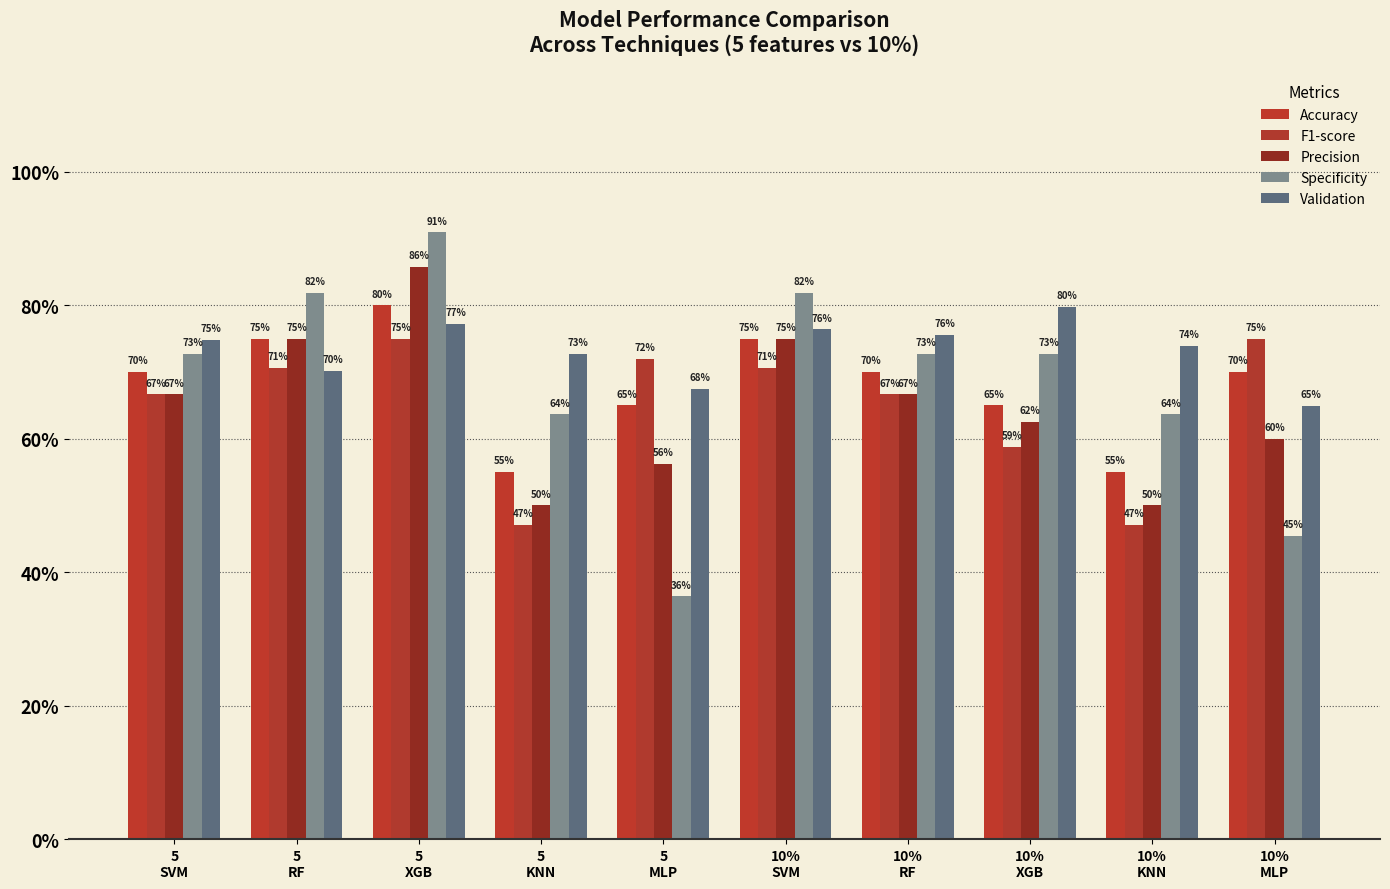

Is it true that Validation equals 0.5 at 10%
SVM?

False